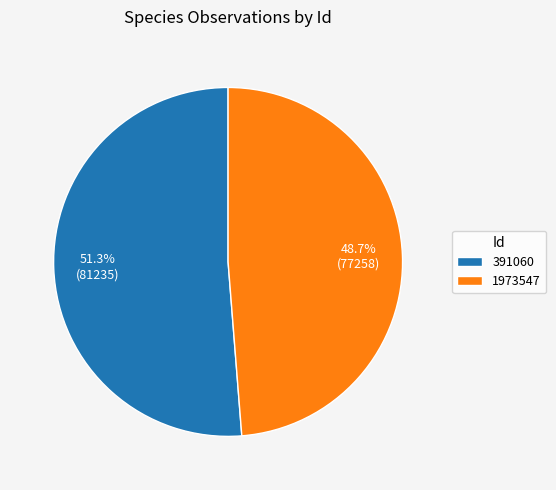

How many slices are in this pie chart?

2